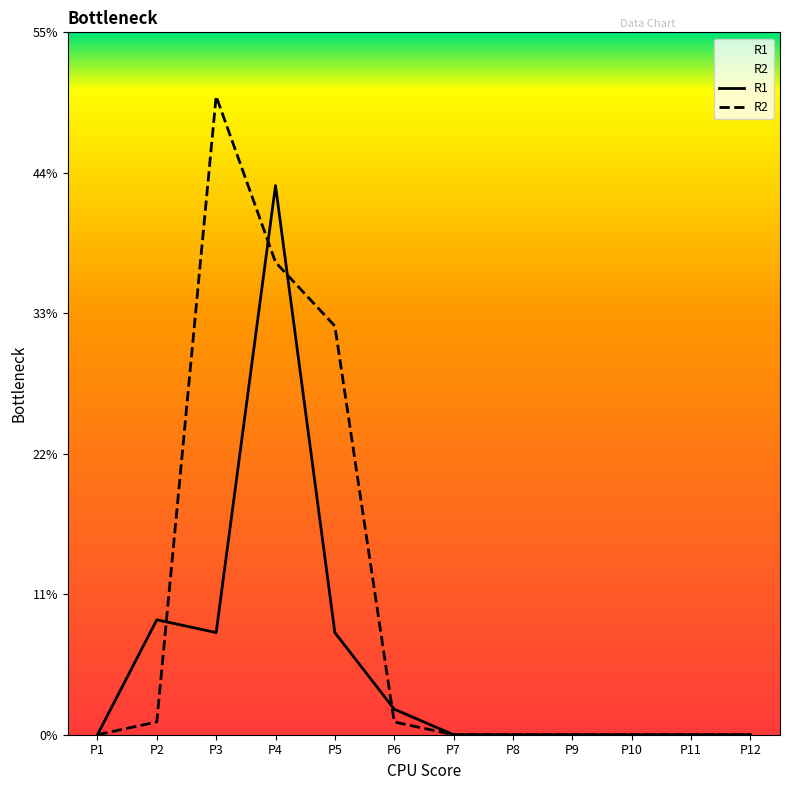

At which label does R2 reach its minimum?

P1